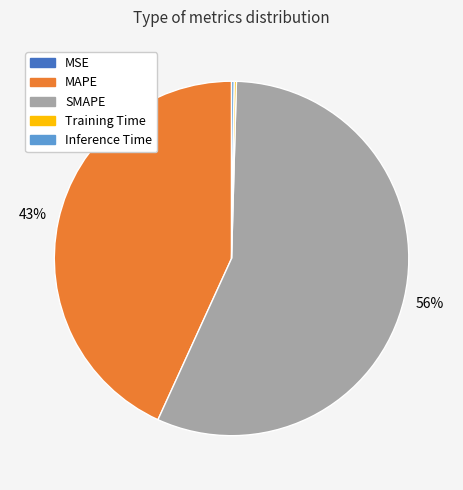

True or false: SMAPE accounts for 67% of the total.

False